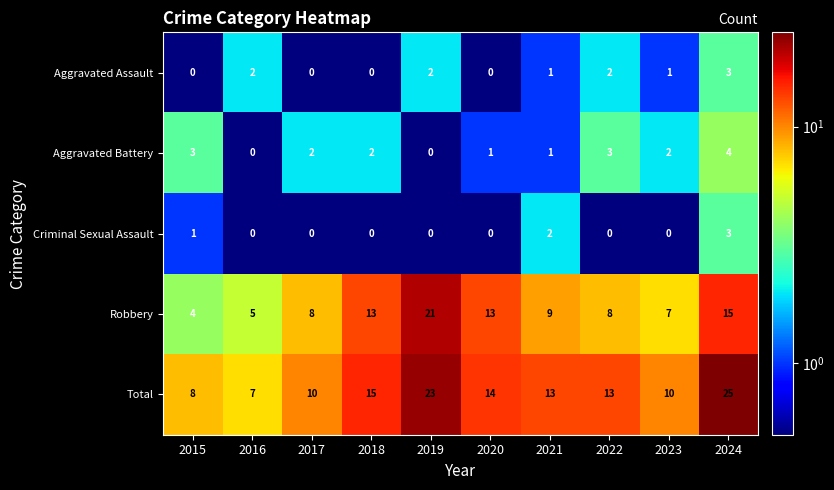

Which series has the widest spread of values?

Total